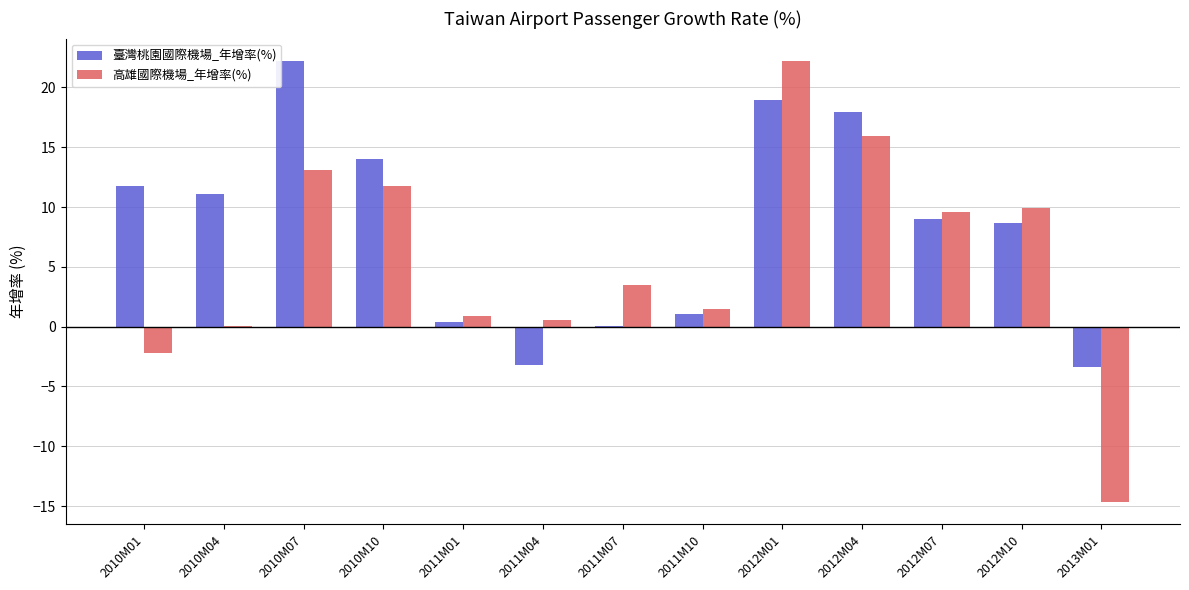

Between 2011M10 and 2012M07, which series saw the biggest shift?

高雄國際機場_年增率(%)